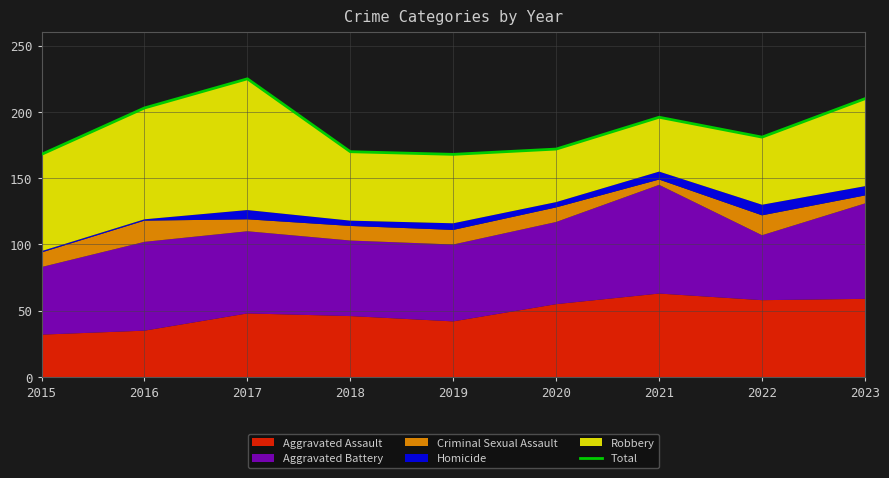

List the labels in order of value, smallest first.

2015, 2019, 2018, 2020, 2022, 2021, 2016, 2023, 2017